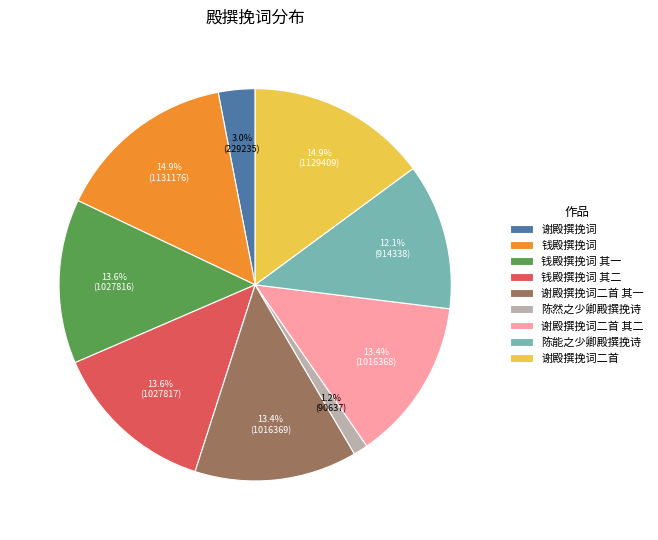

To the nearest percent, what is the difference between the 陈然之少卿殿撰挽诗 and 钱殿撰挽词 slice percentages?

14%